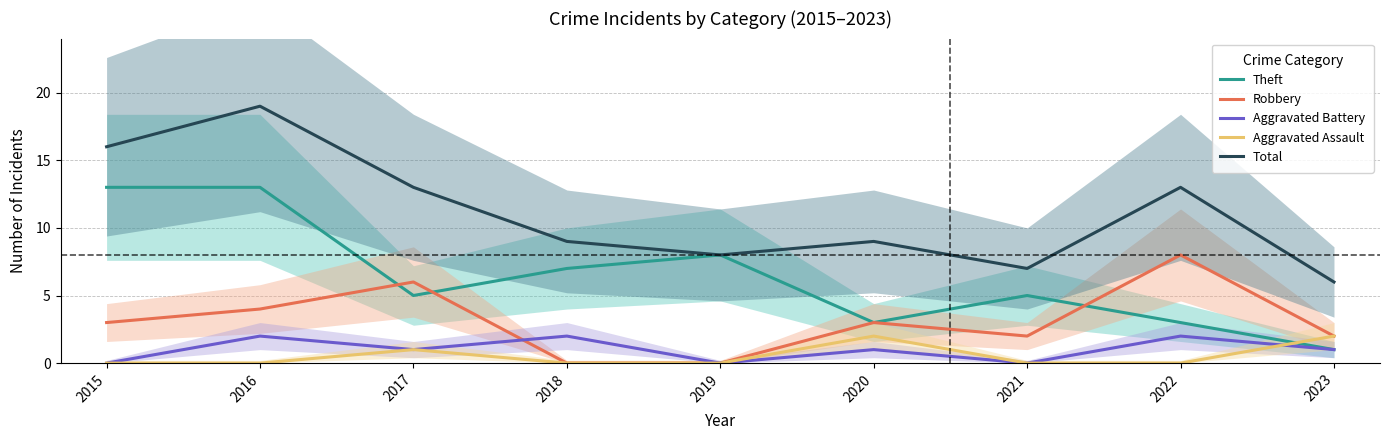

After their last crossing, which series has the higher values: Theft or Robbery?

Robbery